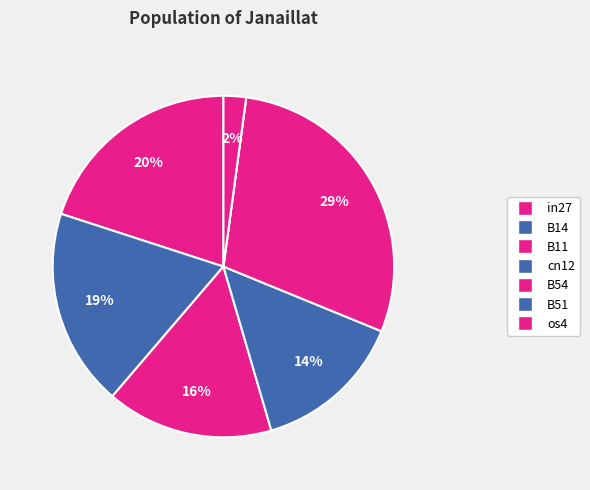

What portion of the pie excludes in27?

80.0%